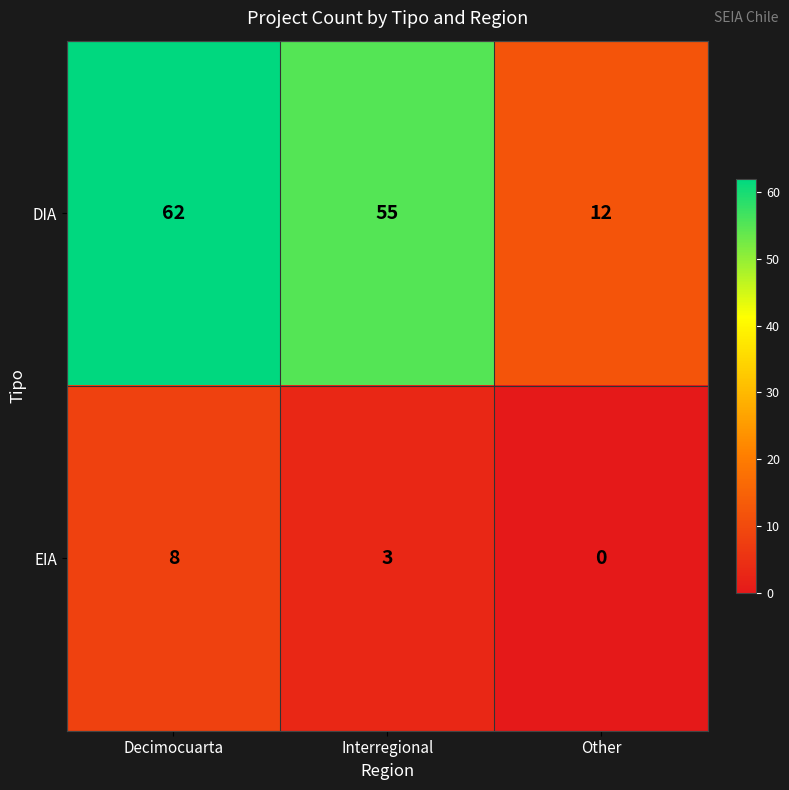

Which category has the lowest value in the DIA series?

Other